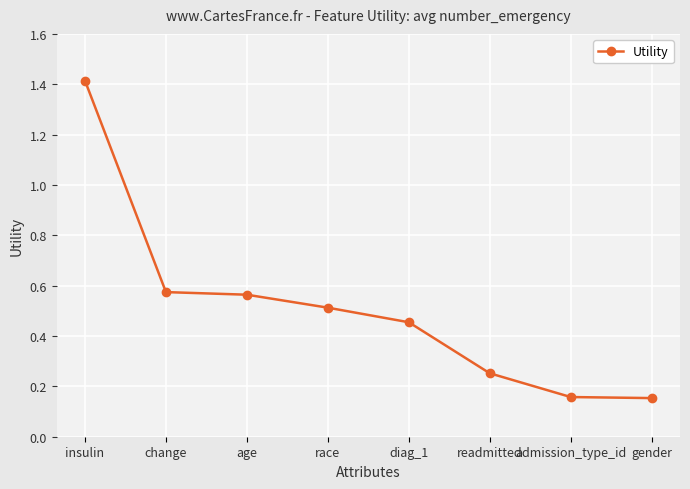

What is the maximum value shown in the chart?

1.4